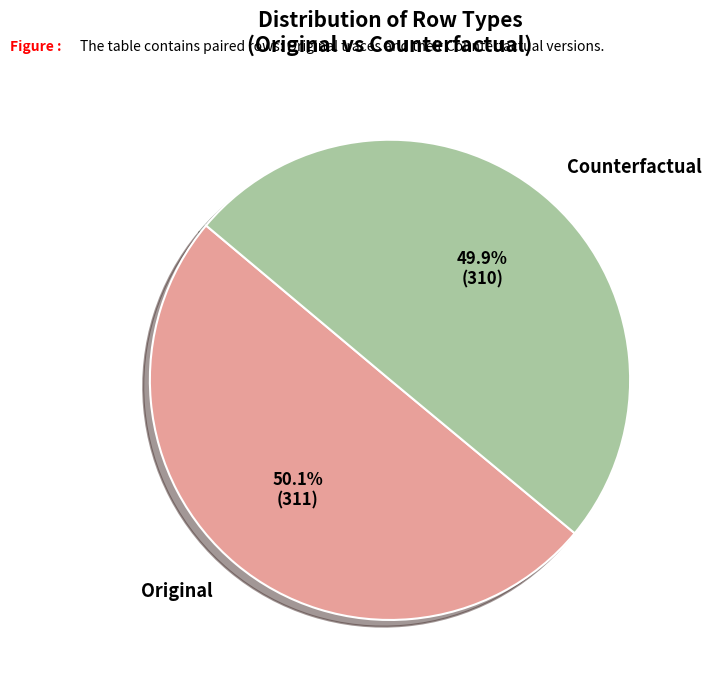

Approximately how many times larger is the value at Counterfactual compared to Original?

1.0